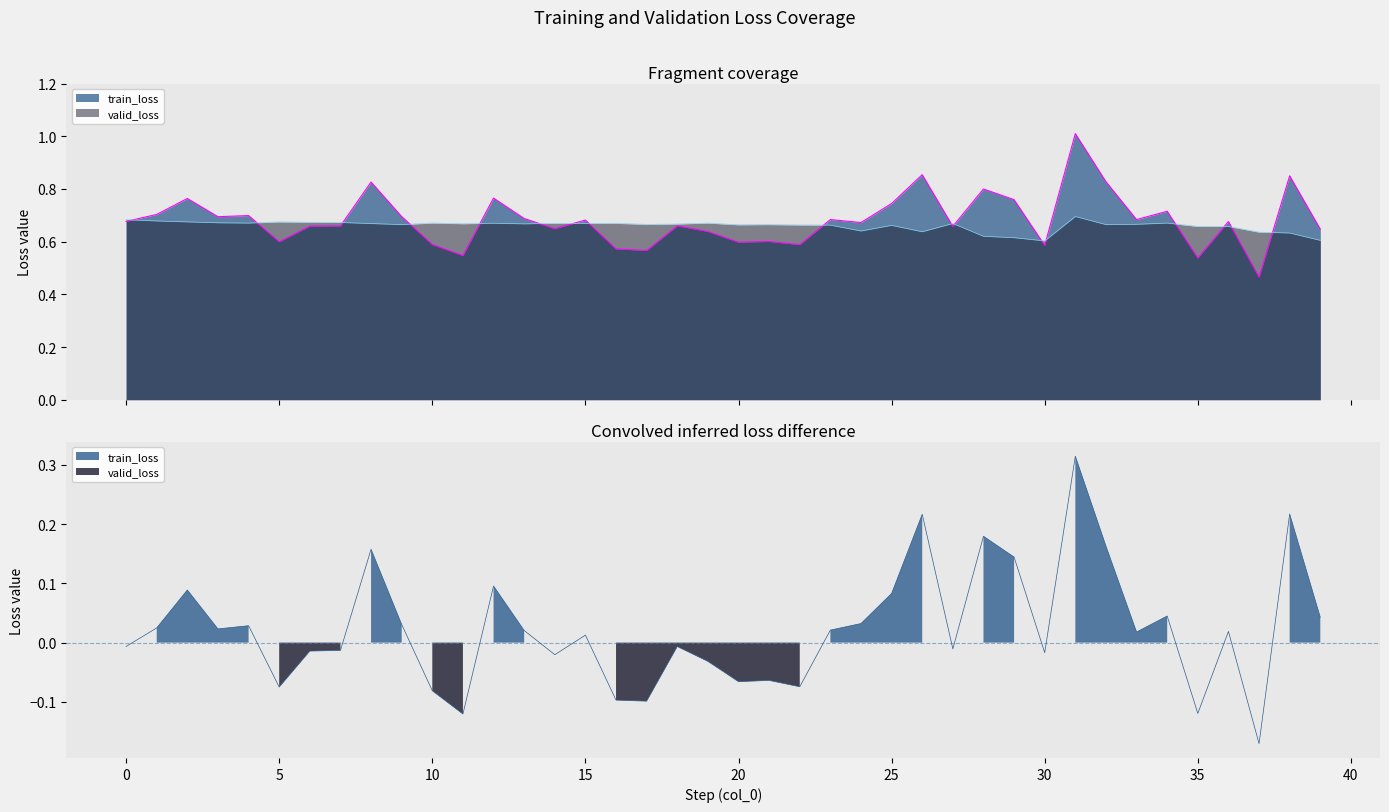

The train_loss series shows 1.2 at 14. True or false?

False